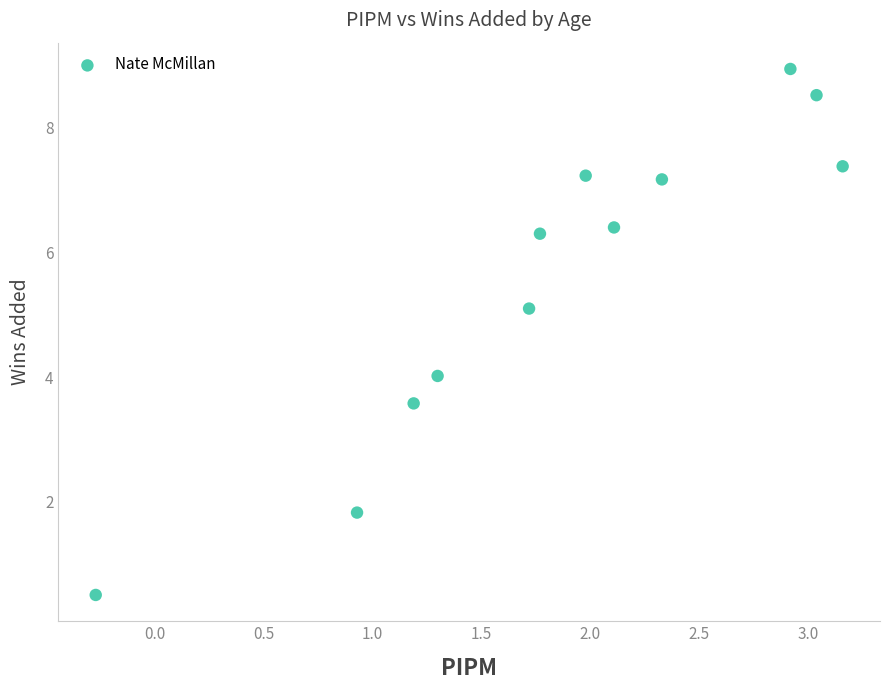

What is the average X value?

1.8